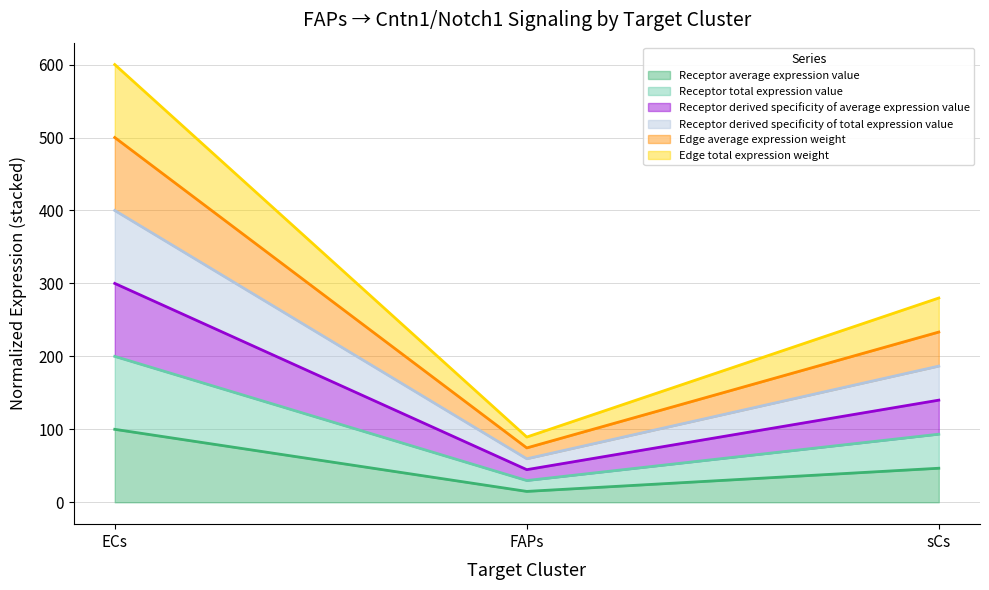

What is the label of the 2nd point from the right?

FAPs